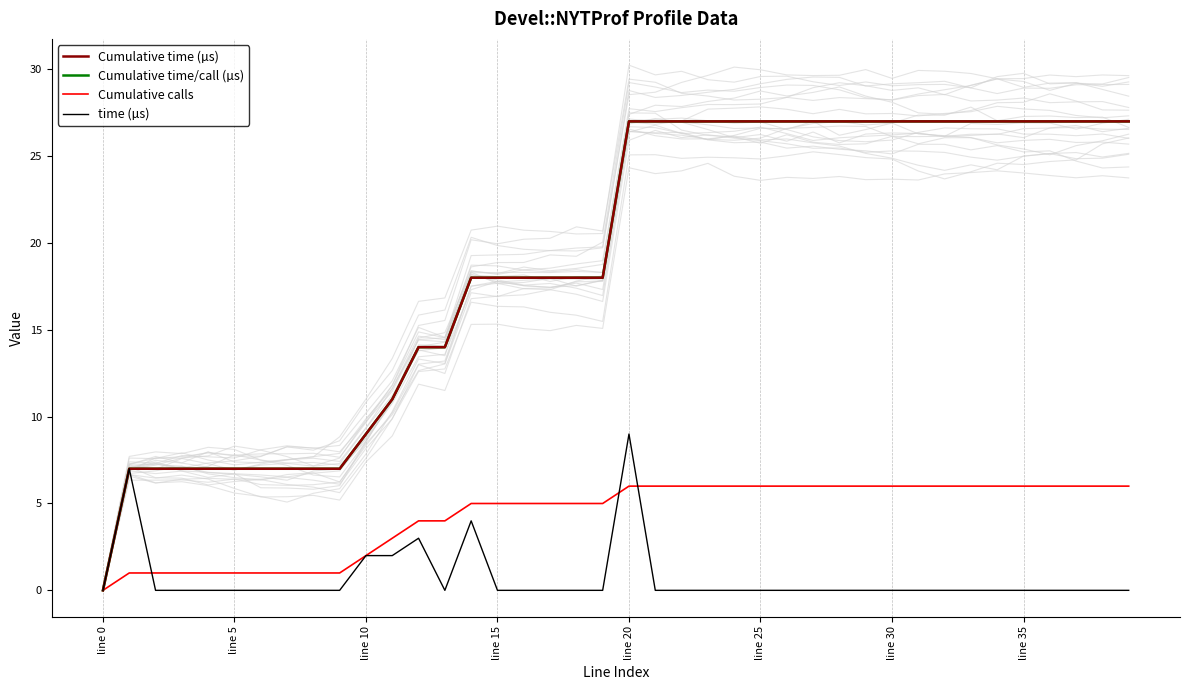

At which category is the sum across all series the highest?

line 20